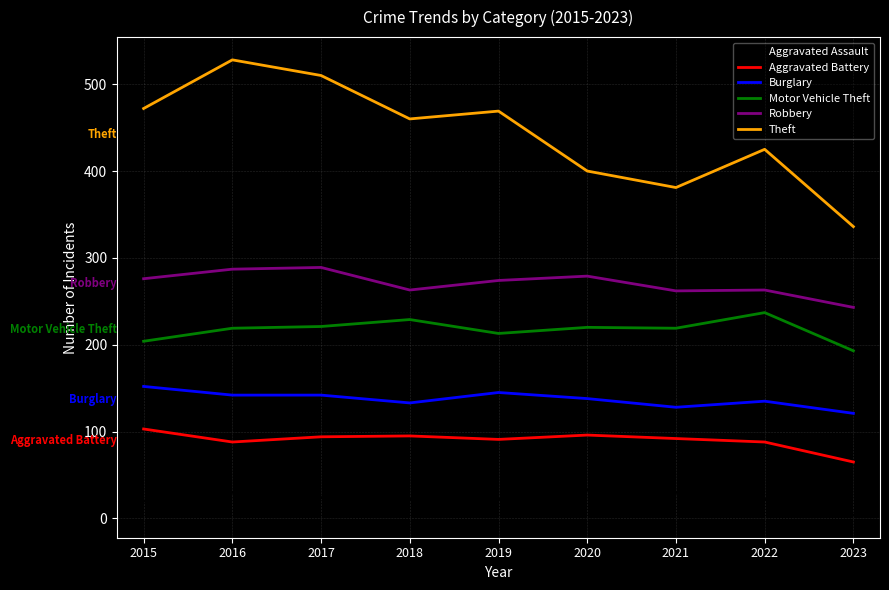

Where does the Aggravated Battery series first go above 92?

2015